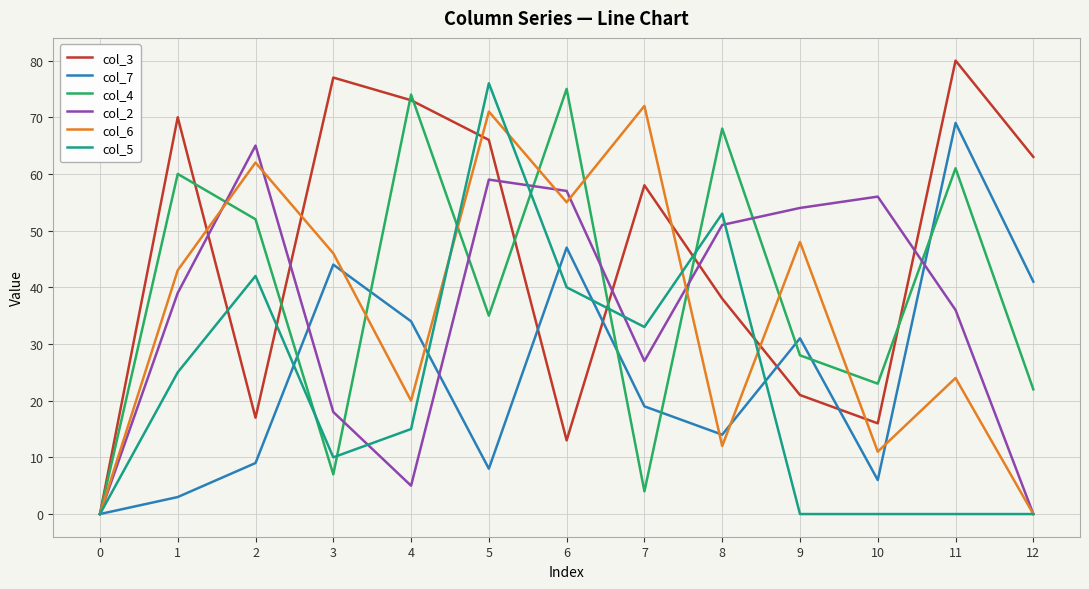

The col_5 series shows 76 at 5. True or false?

True